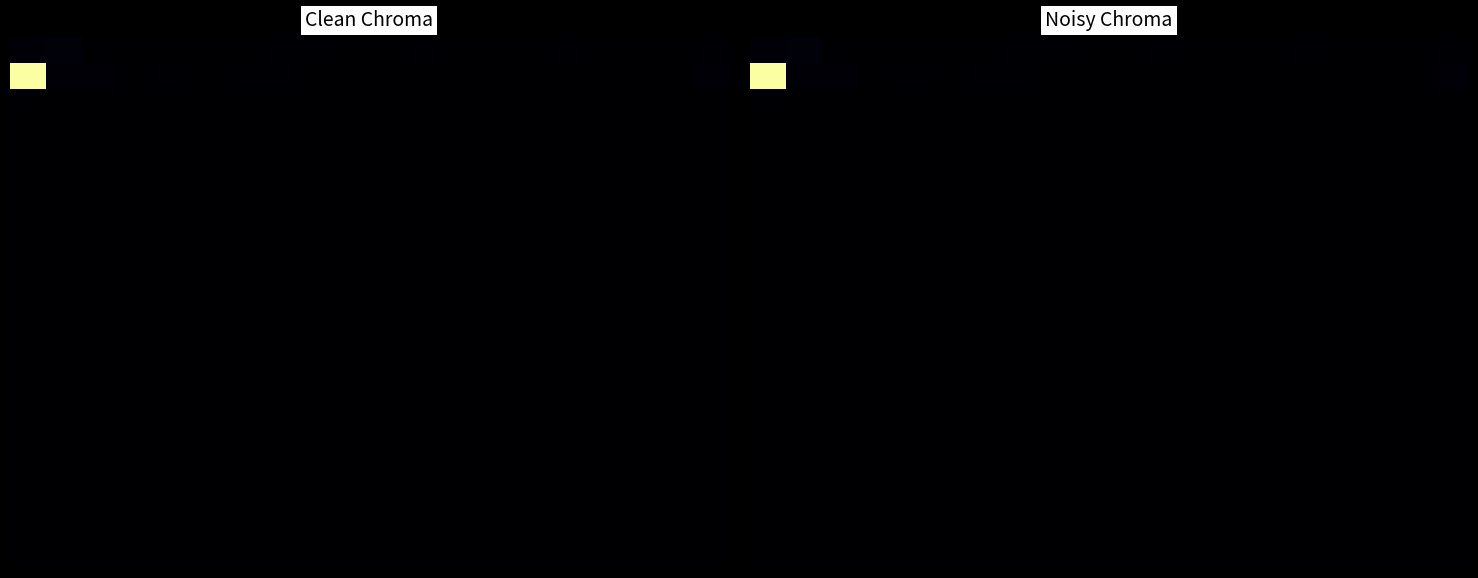

Reading left to right, what are all the values shown in this chart?

row_0: 4	9	0	1	0	0	0	2	2	1	1	2	0	0	1	2	1	0	0	2
row_1: 496	6	4	1	2	0	3	2	0	0	0	0	0	0	0	0	0	0	0	4
row_2: 0	0	0	0	0	0	0	0	0	0	0	0	0	0	0	0	0	0	0	0
row_3: 0	0	0	0	0	0	0	0	0	0	0	0	0	0	0	0	0	0	0	0
row_4: 0	0	0	0	0	0	0	0	0	0	0	0	0	0	0	0	0	0	0	0
row_5: 0	0	0	0	0	0	0	0	0	0	0	0	0	0	0	0	0	0	0	0
row_6: 0	0	0	0	0	0	0	0	0	0	0	0	0	0	0	0	0	0	0	0
row_7: 0	0	0	0	0	0	0	0	0	0	0	0	0	0	0	0	0	0	0	0
row_8: 0	0	0	0	0	0	0	0	0	0	0	0	0	0	0	0	0	0	0	0
row_9: 0	0	0	0	0	0	0	0	0	0	0	0	0	0	0	0	0	0	0	0
row_10: 0	0	0	0	0	0	0	0	0	0	0	0	0	0	0	0	0	0	0	0
row_11: 0	0	0	0	0	0	0	0	0	0	0	0	0	0	0	0	0	0	0	0
row_12: 0	0	0	0	0	0	0	0	0	0	0	0	0	0	0	0	0	0	0	0
row_13: 0	0	0	0	0	0	0	0	0	0	0	0	0	0	0	0	0	0	0	0
row_14: 0	0	0	0	0	0	0	0	0	0	0	0	0	0	0	0	0	0	0	0
row_15: 0	0	0	0	0	0	0	0	0	0	0	0	0	0	0	0	0	0	0	0
row_16: 0	0	0	0	0	0	0	0	0	0	0	0	0	0	0	0	0	0	0	0
row_17: 0	0	0	0	0	0	0	0	0	0	0	0	0	0	0	0	0	0	0	0
row_18: 0	0	0	0	0	0	0	0	0	0	0	0	0	0	0	0	0	0	0	0
row_19: 0	0	0	0	0	0	0	0	0	0	0	0	0	0	0	0	0	0	0	0